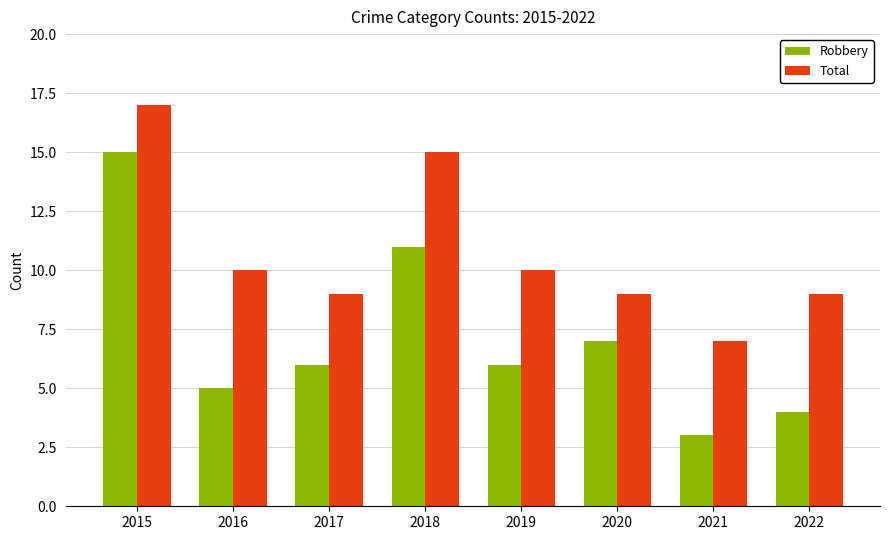

Which category has the lowest value in the Total series?

2021